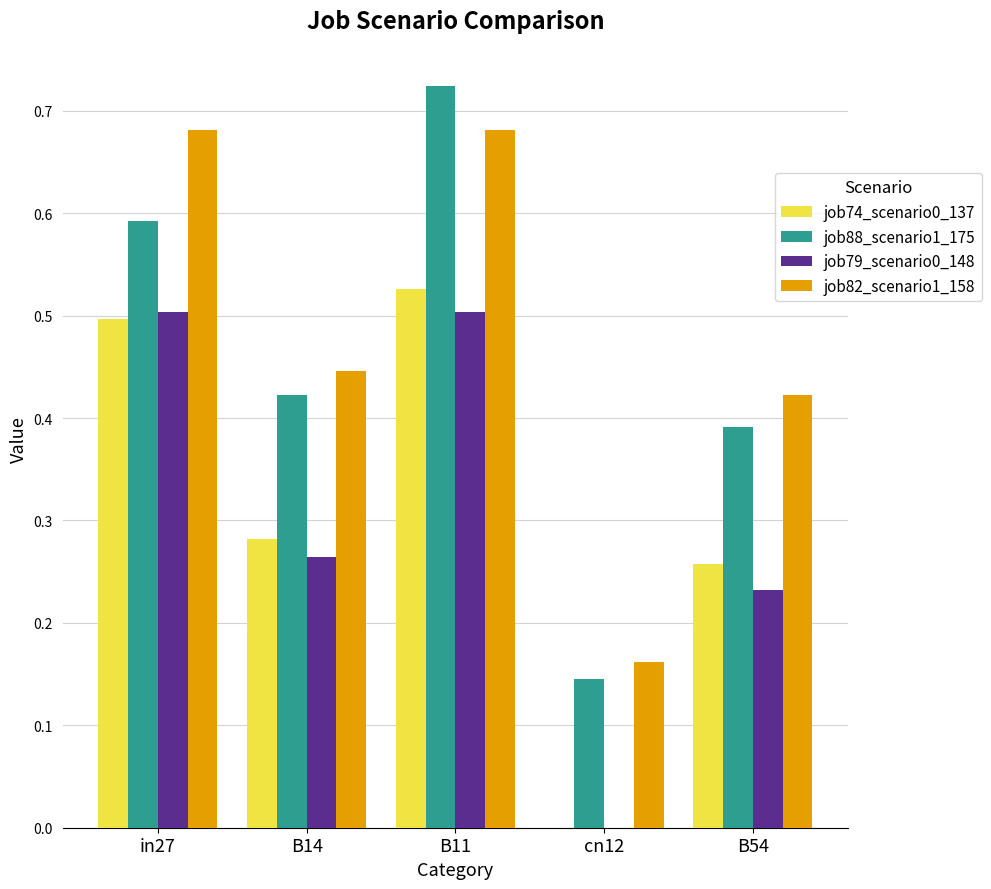

Which series has the largest total across all categories?

job82_scenario1_158